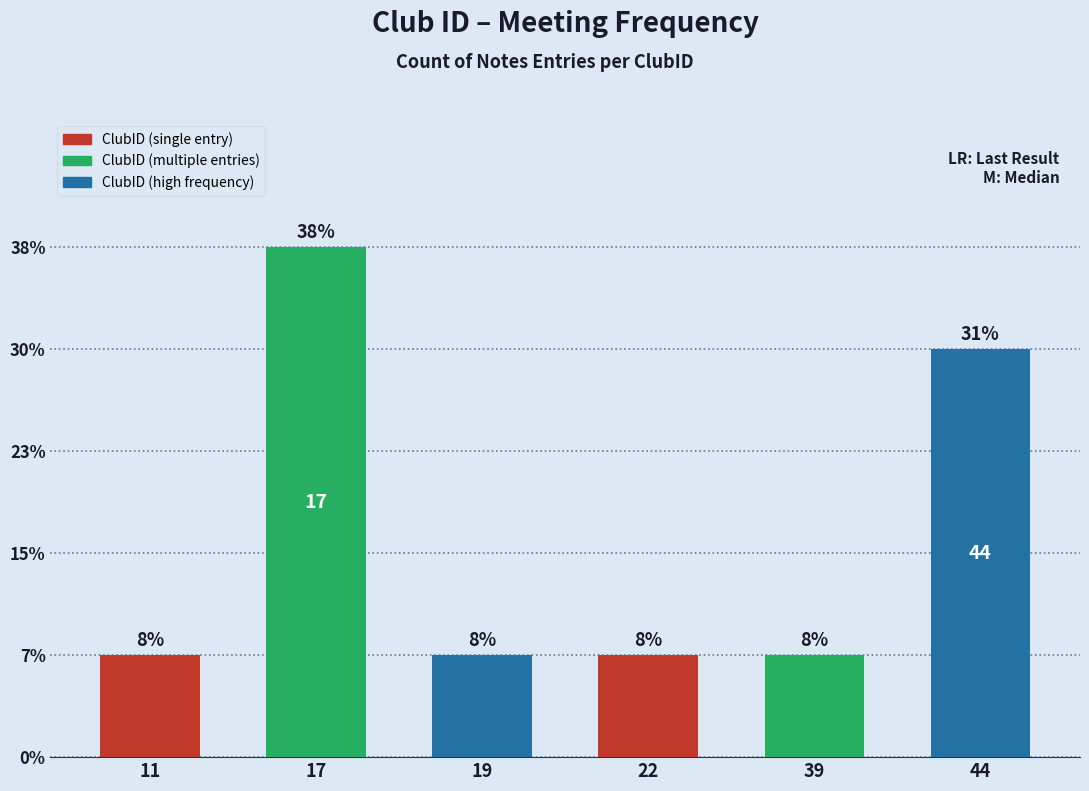

List the labels in order of value, largest first.

17, 44, 11, 19, 22, 39